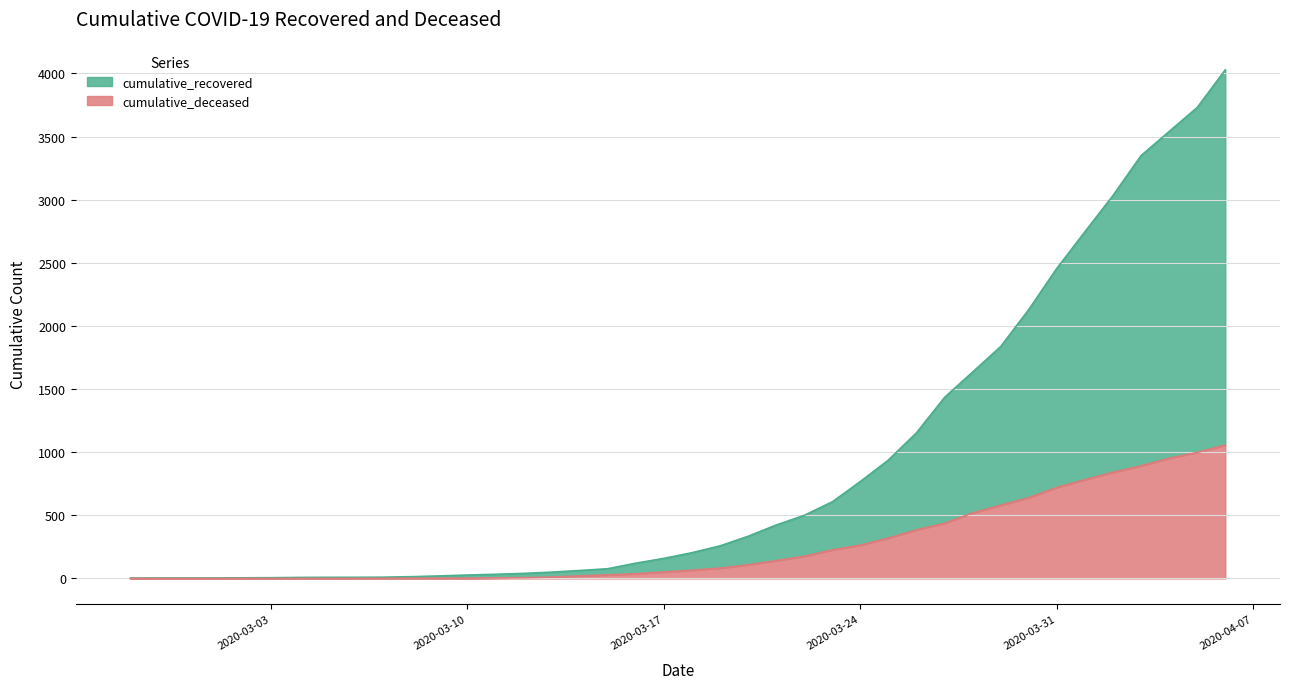

What are all the series names shown in the legend?

cumulative_recovered, cumulative_deceased